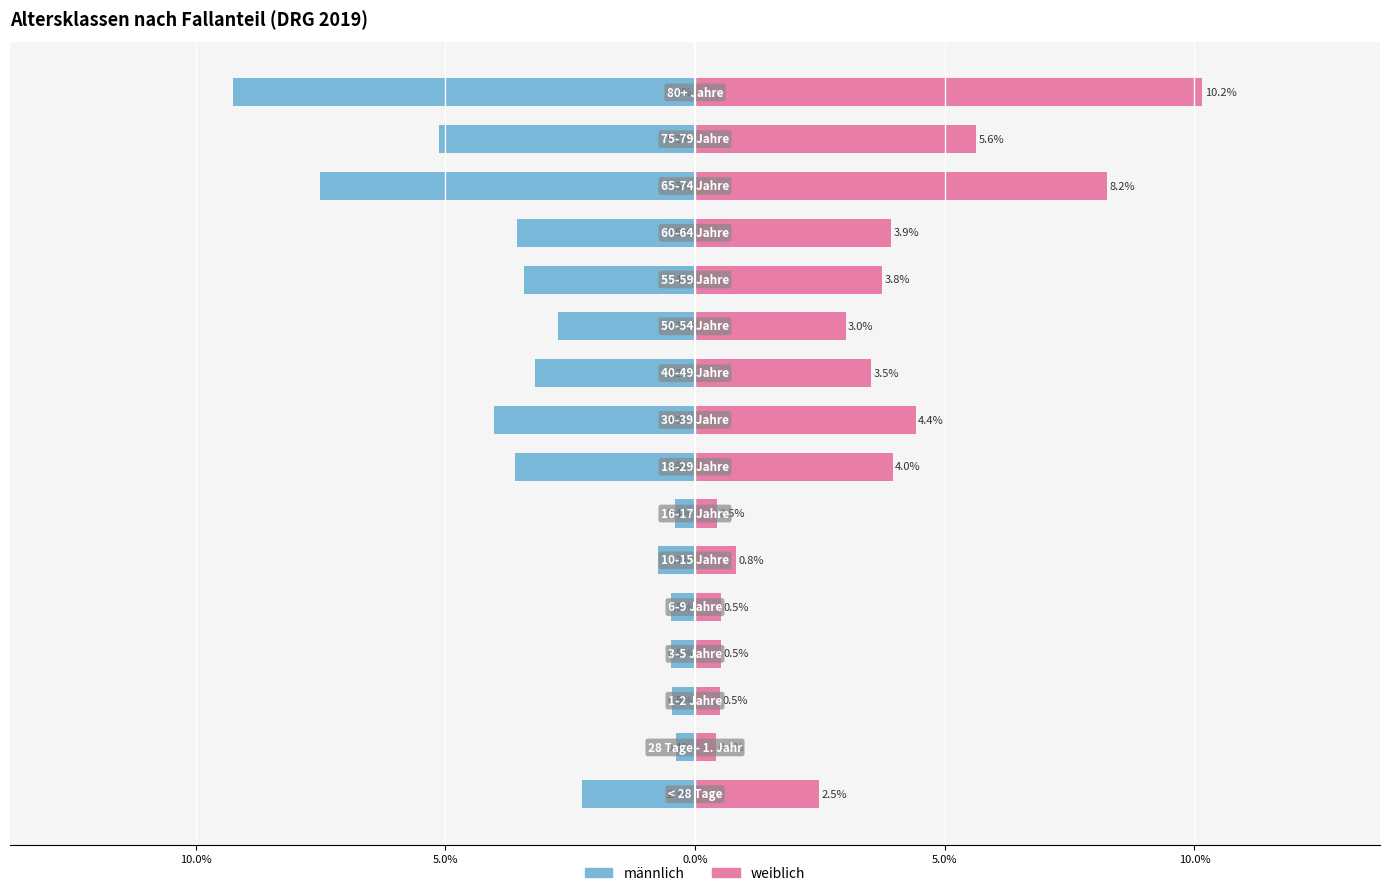

The value of weiblich at 14 is 9.4. True or false?

False